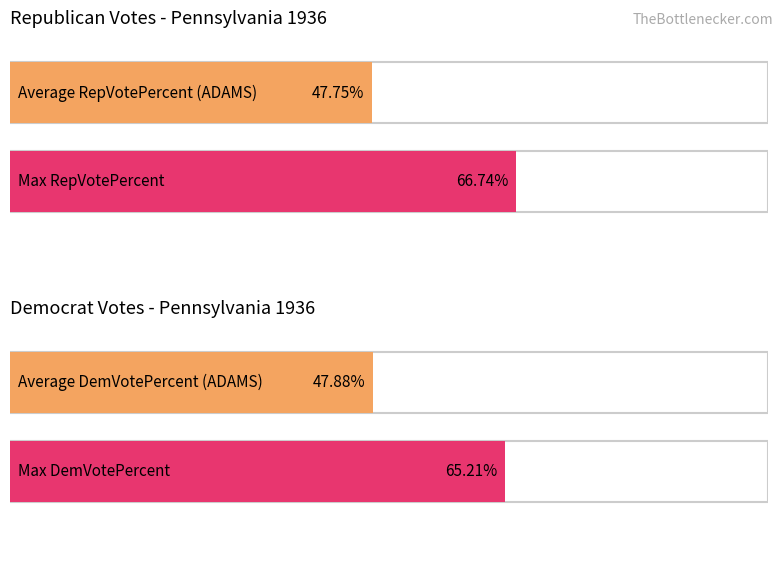

Is it true that DemVotesTotalPercent equals 25.0 at BUCKS?

False